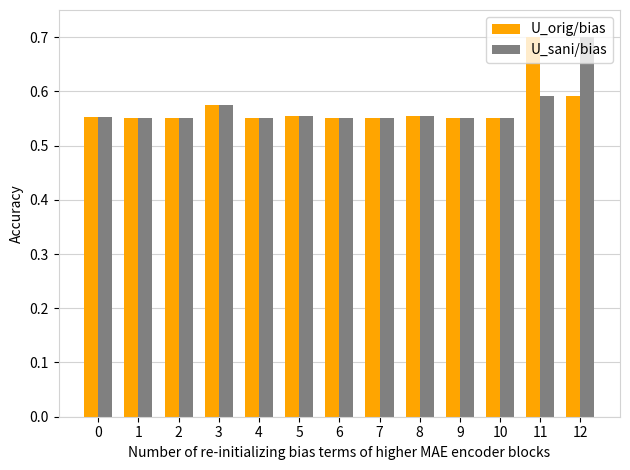

How many U_sani/bias values are between 0 and 1?

13